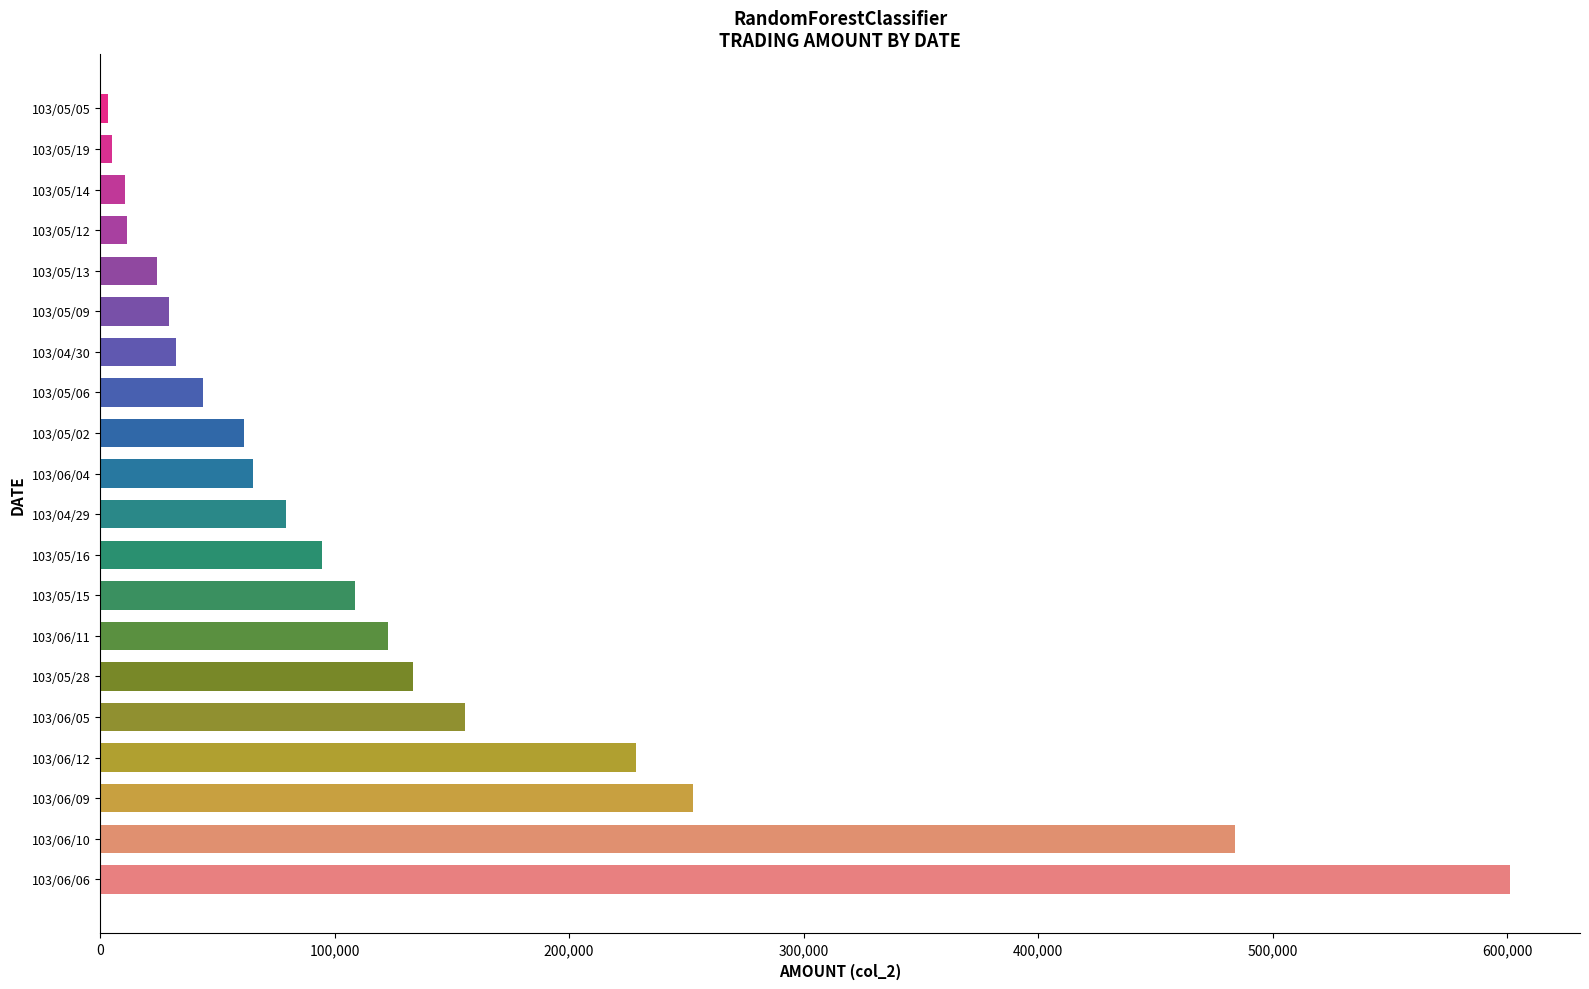

What is the sum of all values?

2548060